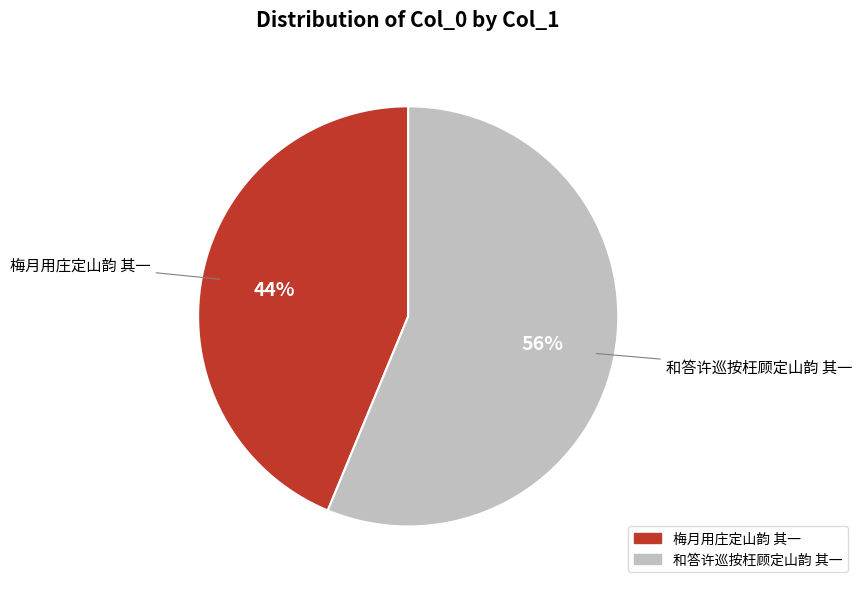

Count the number of slices in the pie.

2